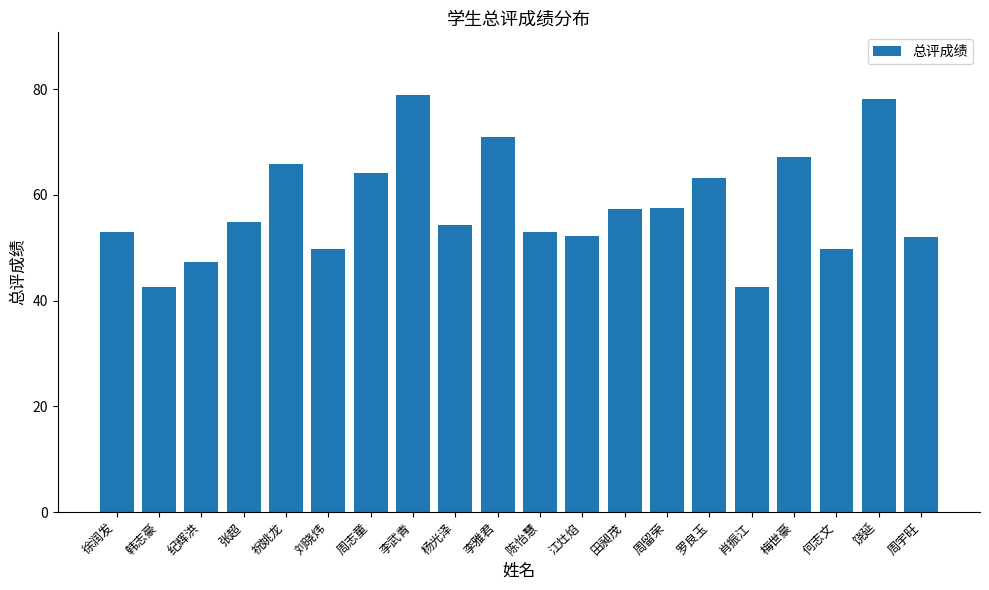

The value at 江灶焰 is 93.7. True or false?

False